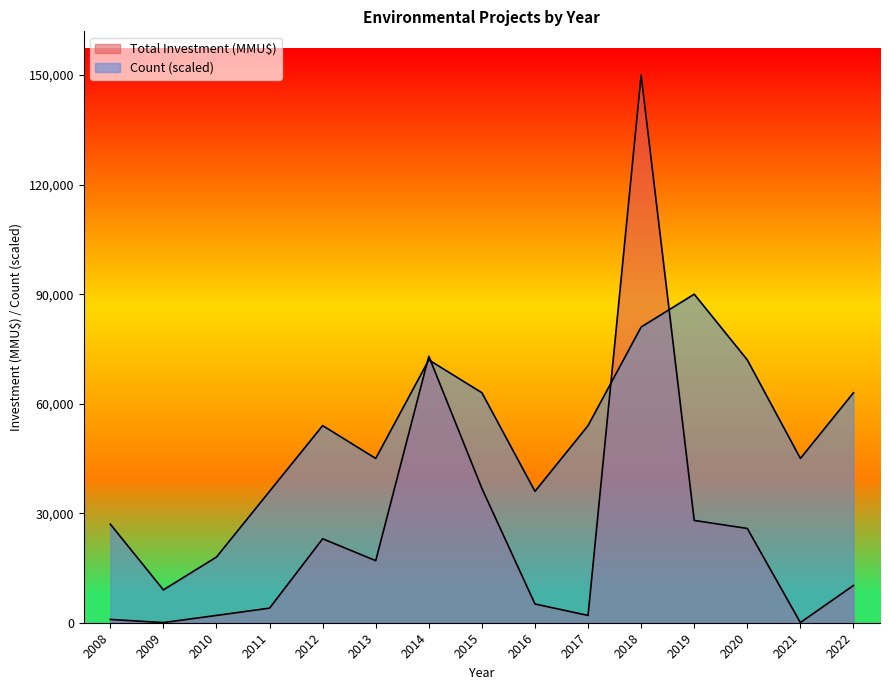

What is the difference between the highest and lowest values at 2011?

32000